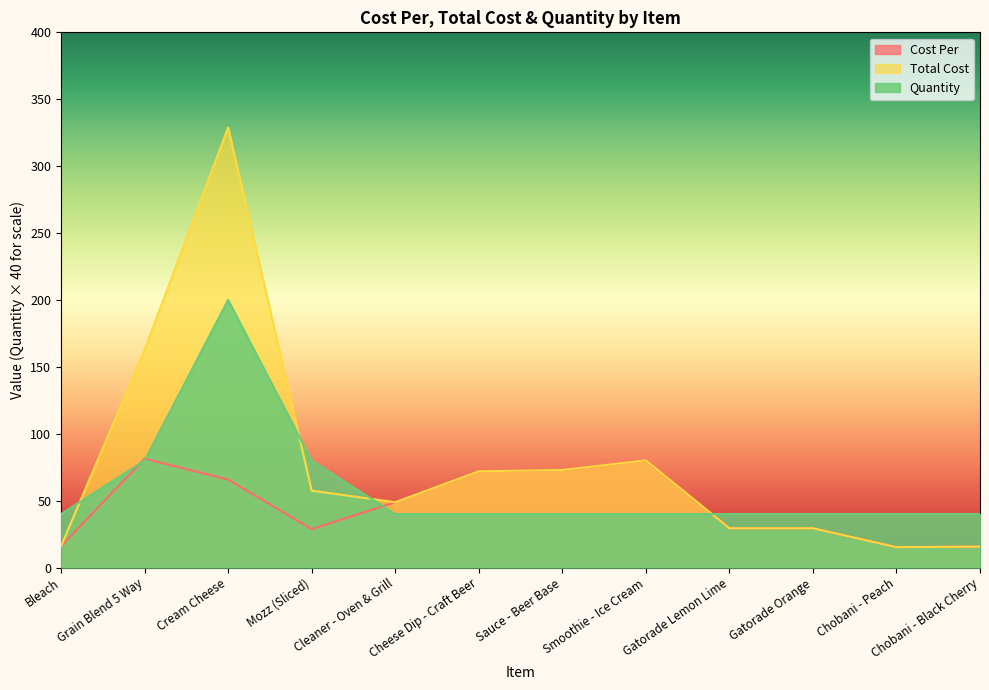

Where is Quantity nearest to the value 120?

Grain Blend 5 Way